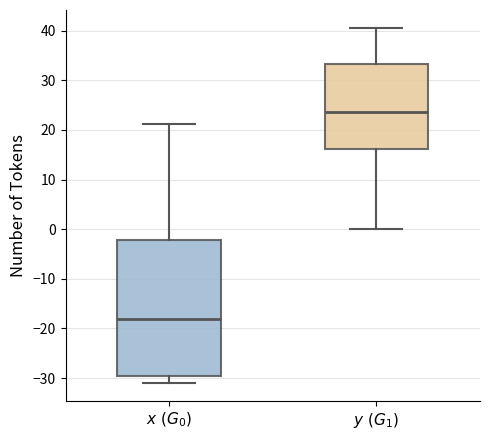

Which box is the tallest, from its lower edge to its upper edge?

$x\ (G_0)$